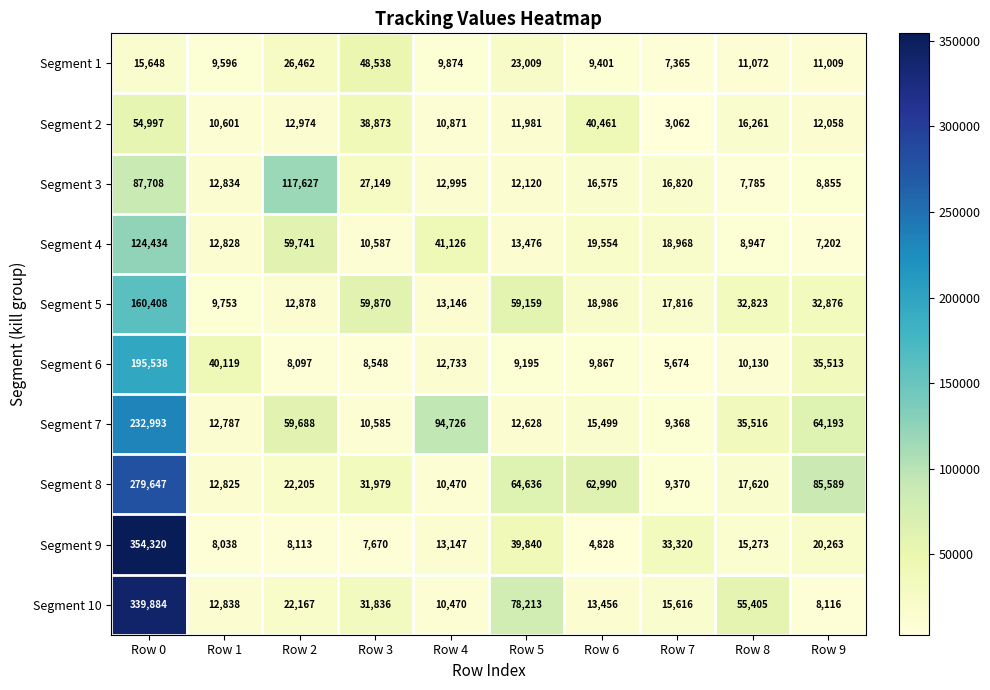

At how many categories does at least one series exceed 223199?

1